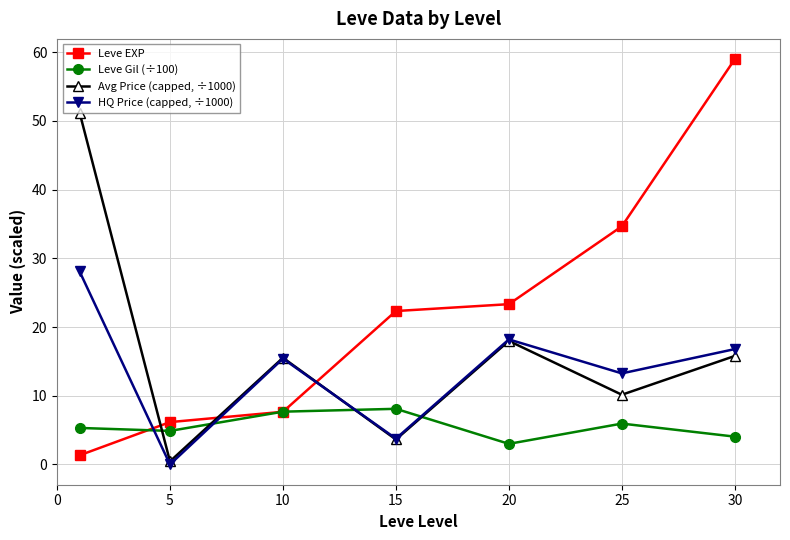

List the series in order of their peak value, highest first.

Leve EXP, Avg Price (capped, ÷1000), HQ Price (capped, ÷1000), Leve Gil (÷100)